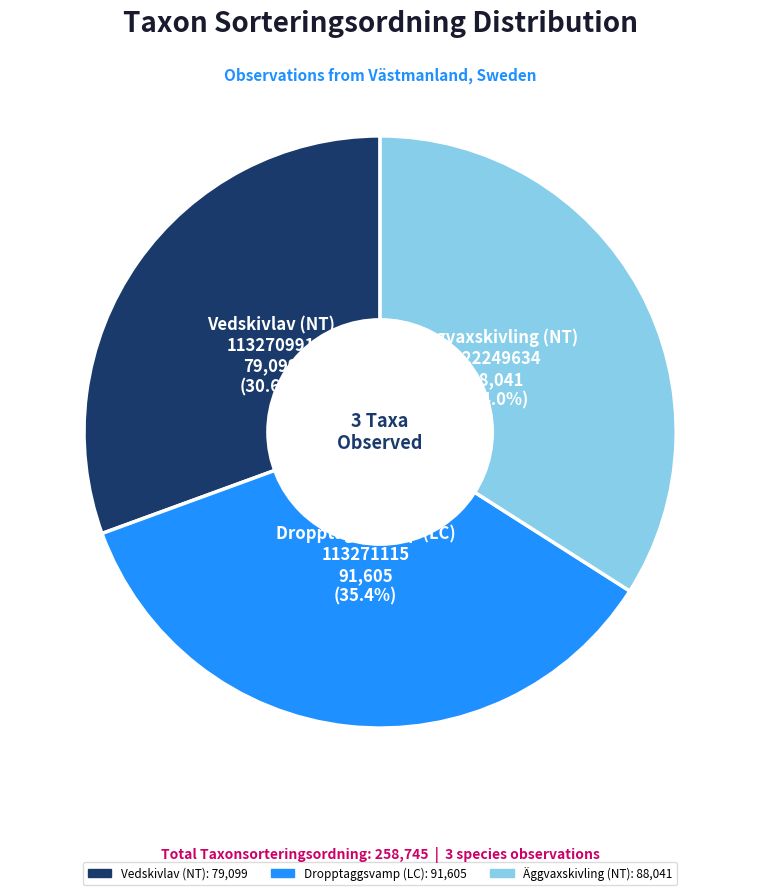

Is there a majority slice in this chart?

No